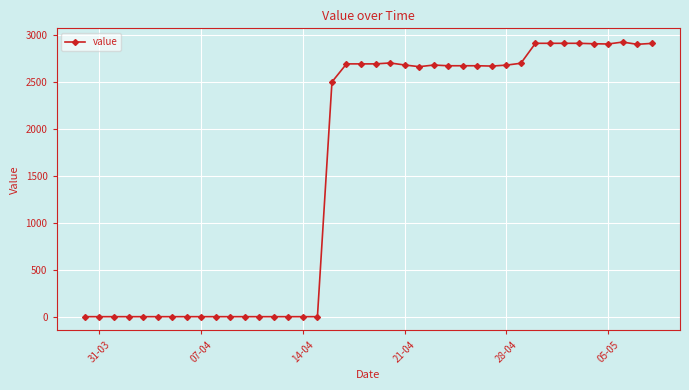

What is the value of the 34th point from the left?

2912.1